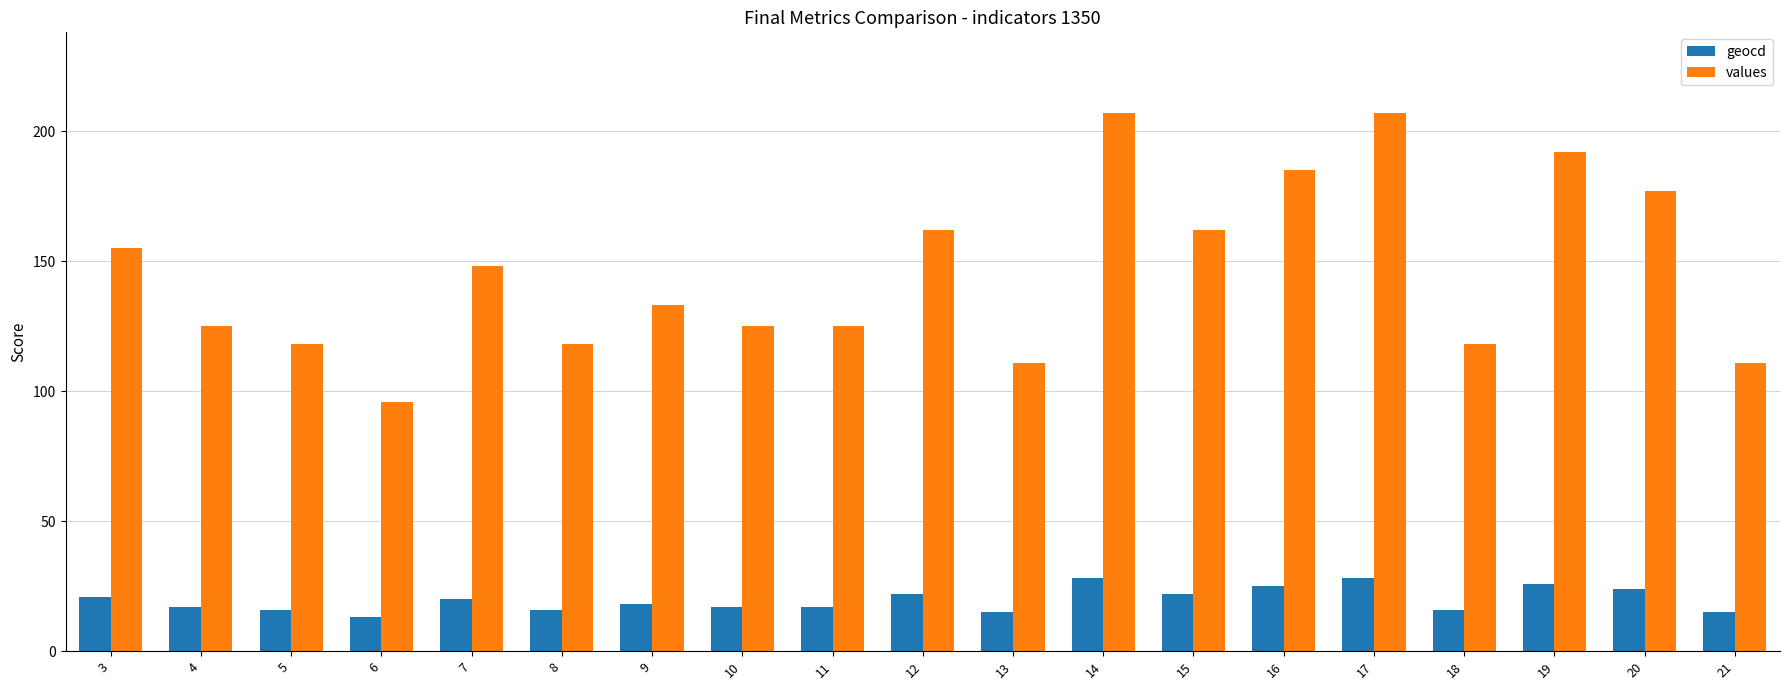

List the series in order of their peak value, lowest first.

geocd, values